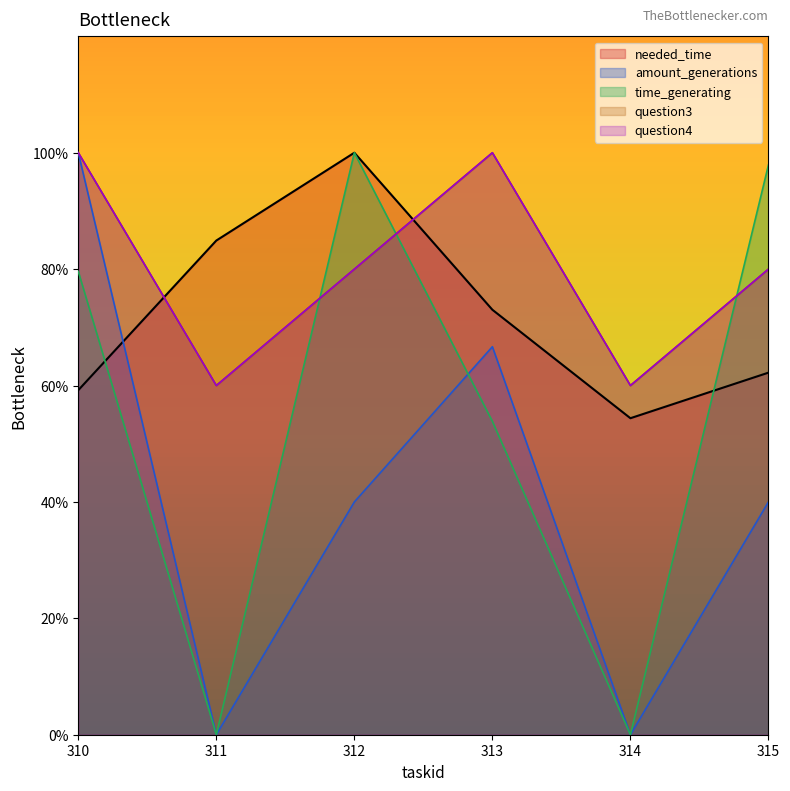

What are all the series names shown in the legend?

needed_time, time_generating, amount_generations, question3, question4